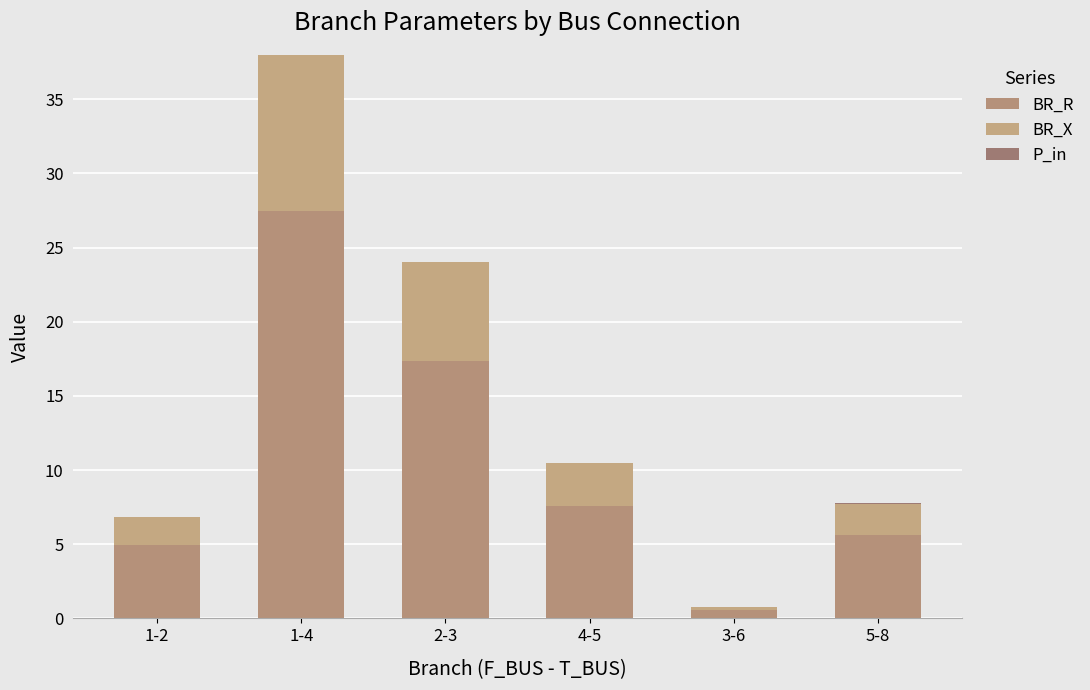

What is the sum of the BR_X values at 4-5 and 1-2?

4.8